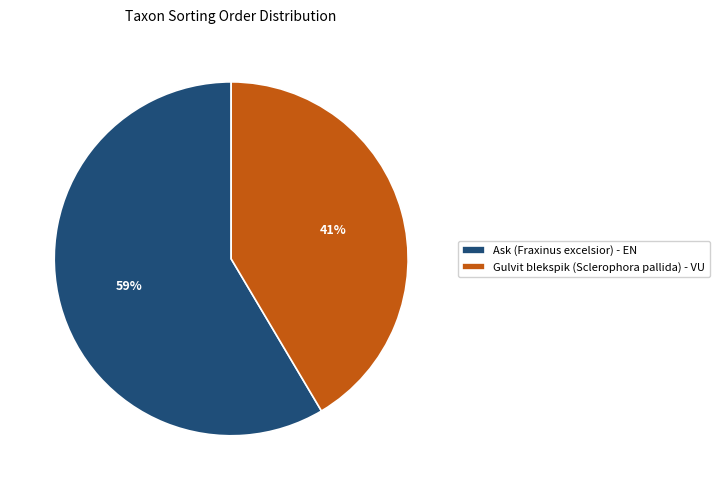

Between Ask (Fraxinus excelsior) - EN and Gulvit blekspik (Sclerophora pallida) - VU, which is larger?

Ask (Fraxinus excelsior) - EN